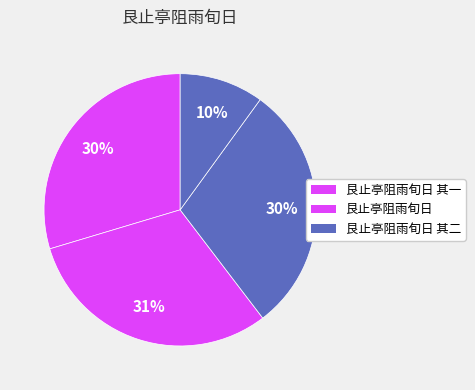

Which category has the smallest portion of the pie?

艮止亭阻雨旬日